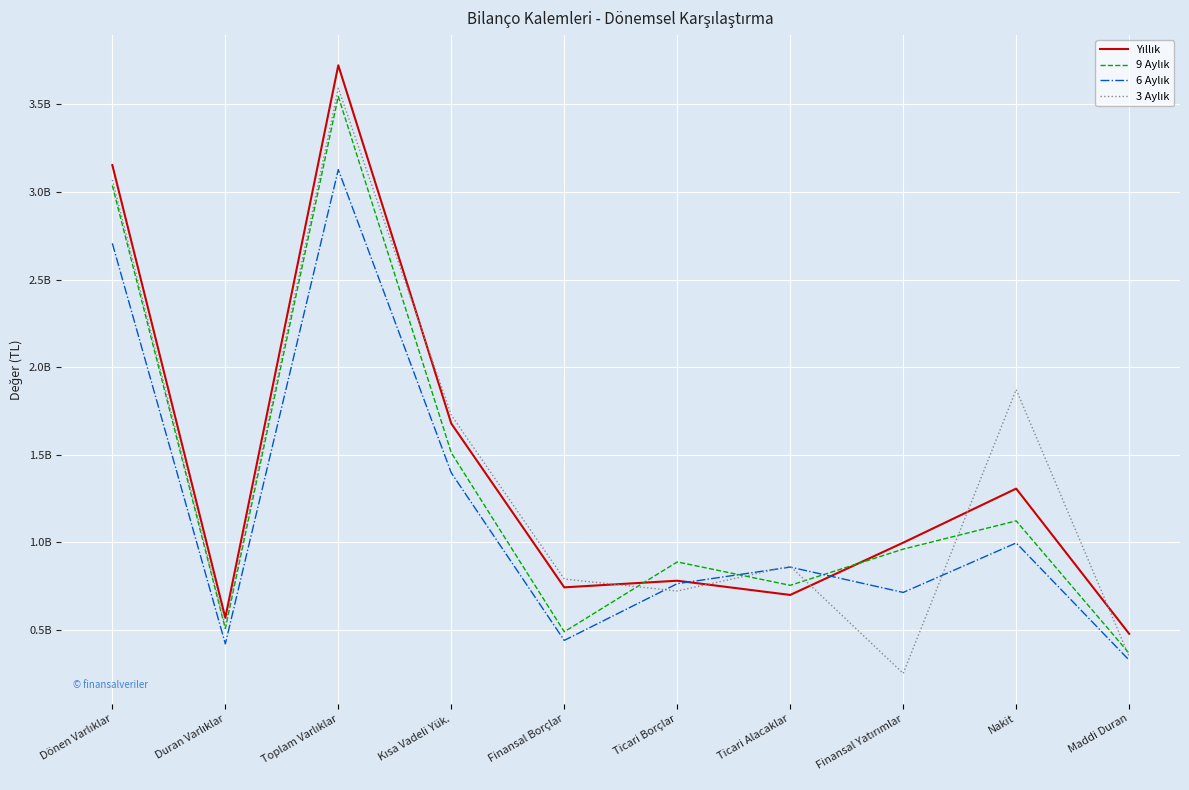

Which category has the highest value across all series?

Toplam Varlıklar